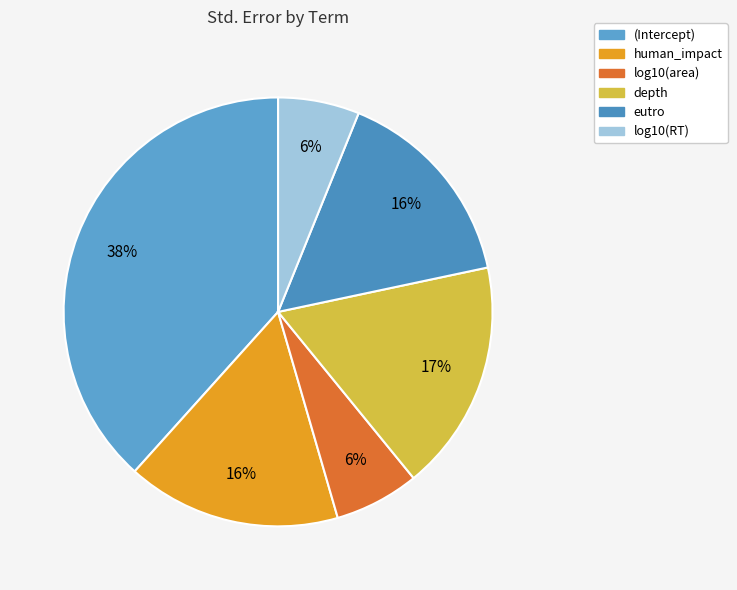

How many segments does this pie chart have?

6